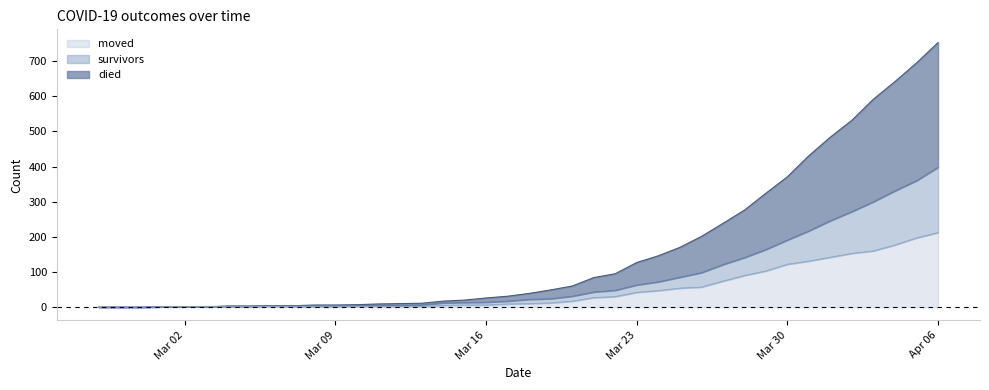

How many lines are shown in the chart?

3